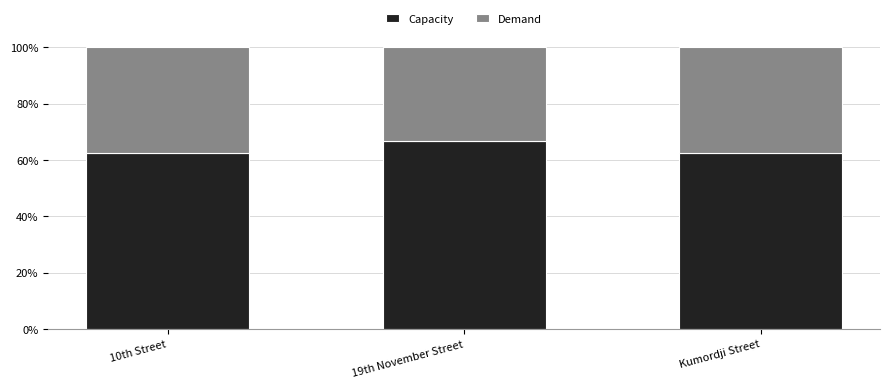

Is it true that Capacity equals 66.7 at 19th November Street?

True